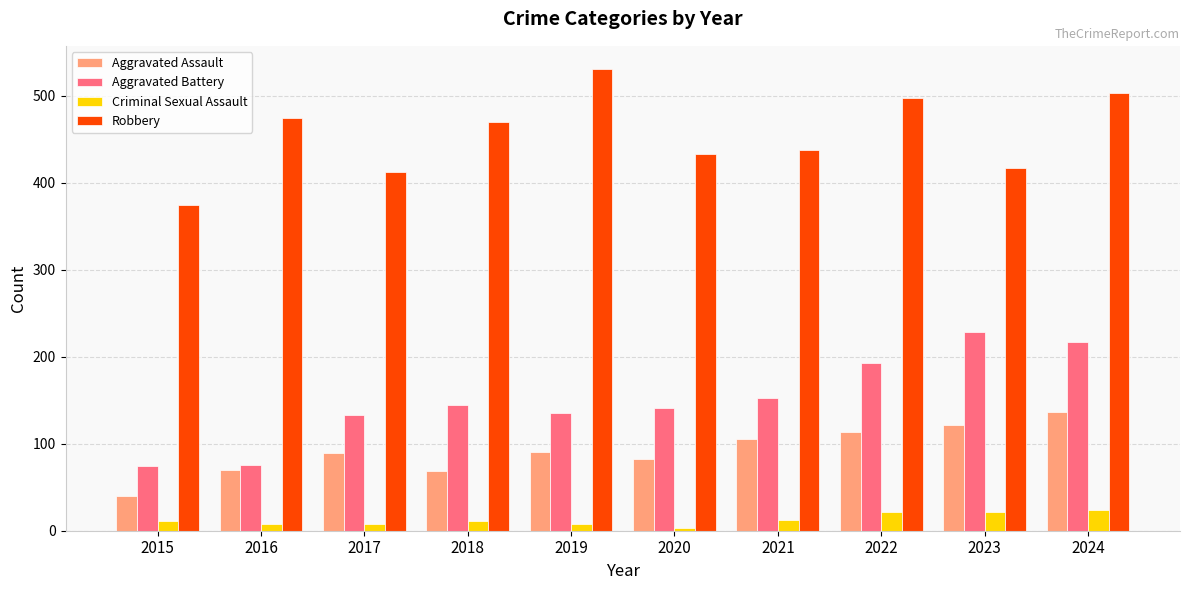

What is the difference between the second highest and minimum values in the Robbery series?

129